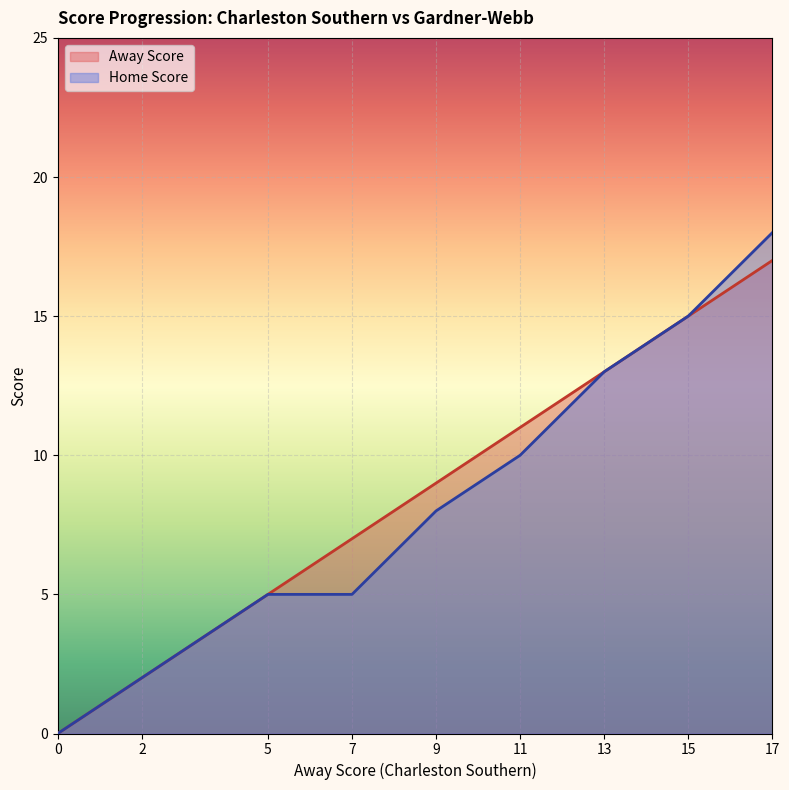

Is it true that Away Score equals 10 at 15?

False